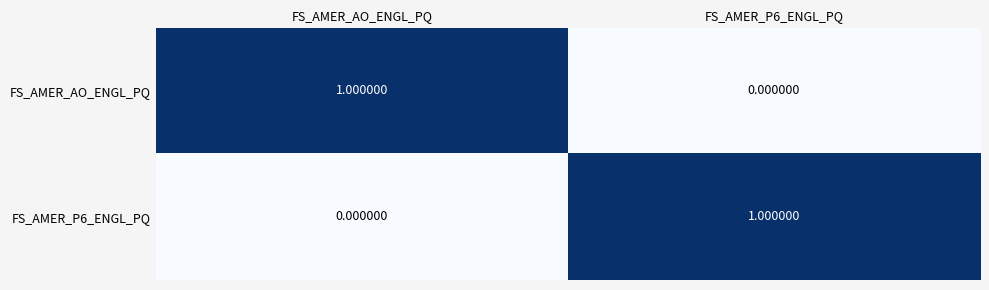

How many categories are shown in the chart?

2